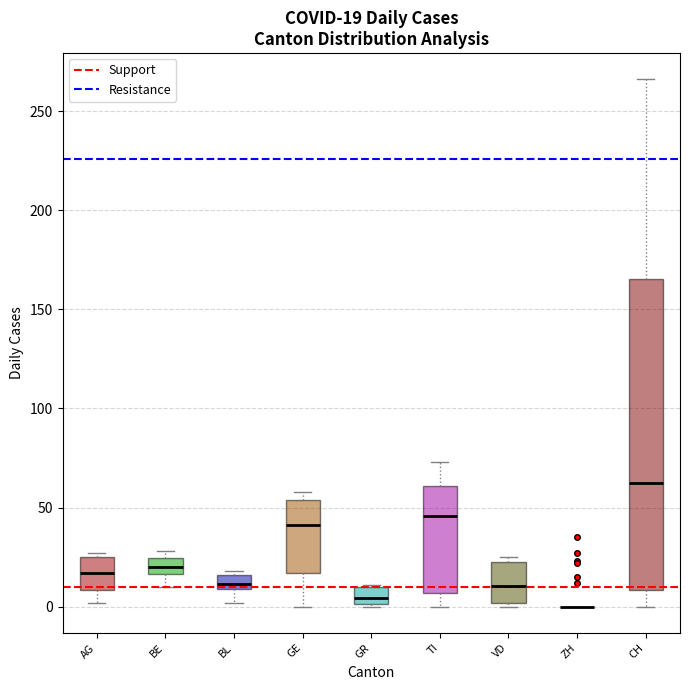

Comparing the boxes themselves (not the whiskers), which one is the tallest?

CH